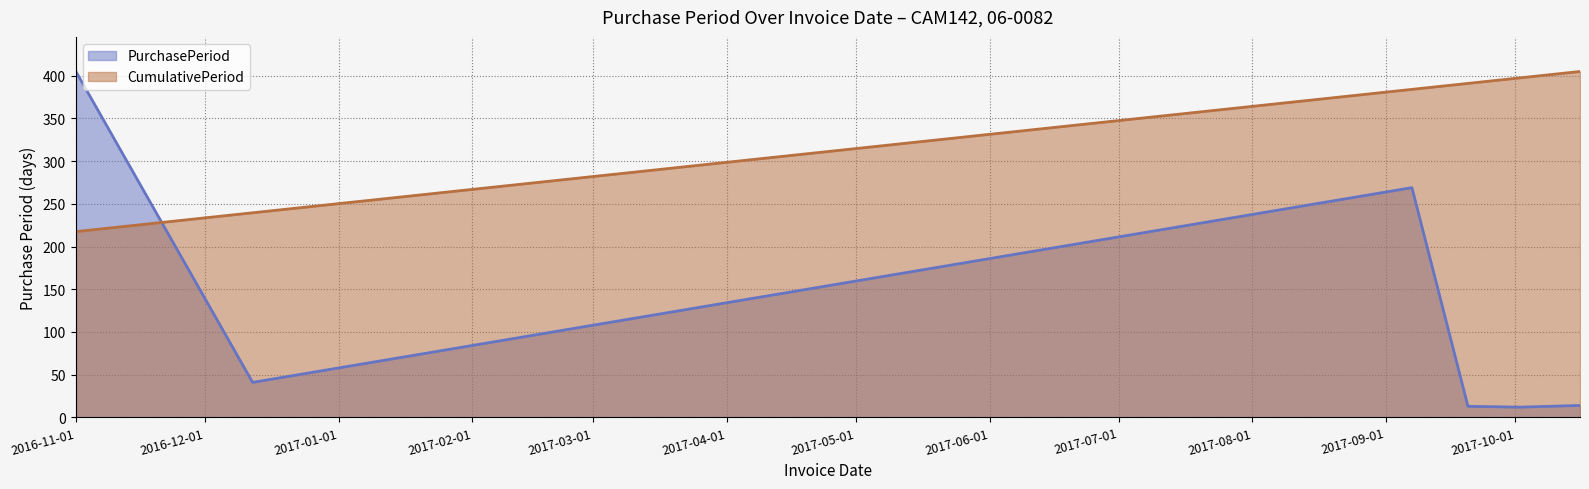

Where is the data nearest to the value 208?

2017-09-07